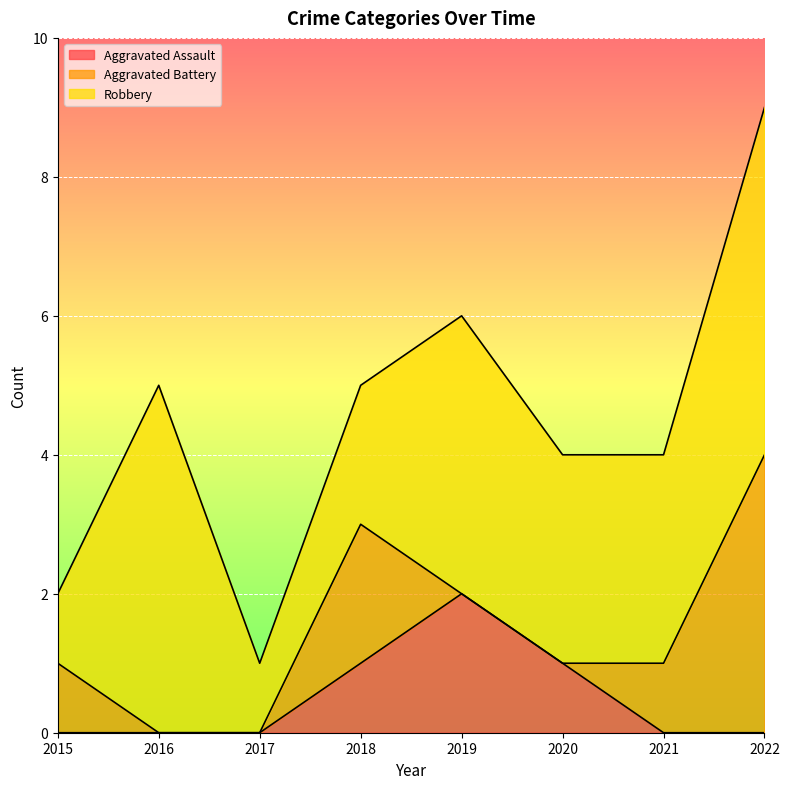

Reading left to right, extract all data points from this chart.

Aggravated Assault: 2015=0	2016=0	2017=0	2018=1	2019=2	2020=1	2021=0	2022=0
Aggravated Battery: 2015=1	2016=0	2017=0	2018=2	2019=0	2020=0	2021=1	2022=4
Robbery: 2015=1	2016=5	2017=1	2018=2	2019=4	2020=3	2021=3	2022=5